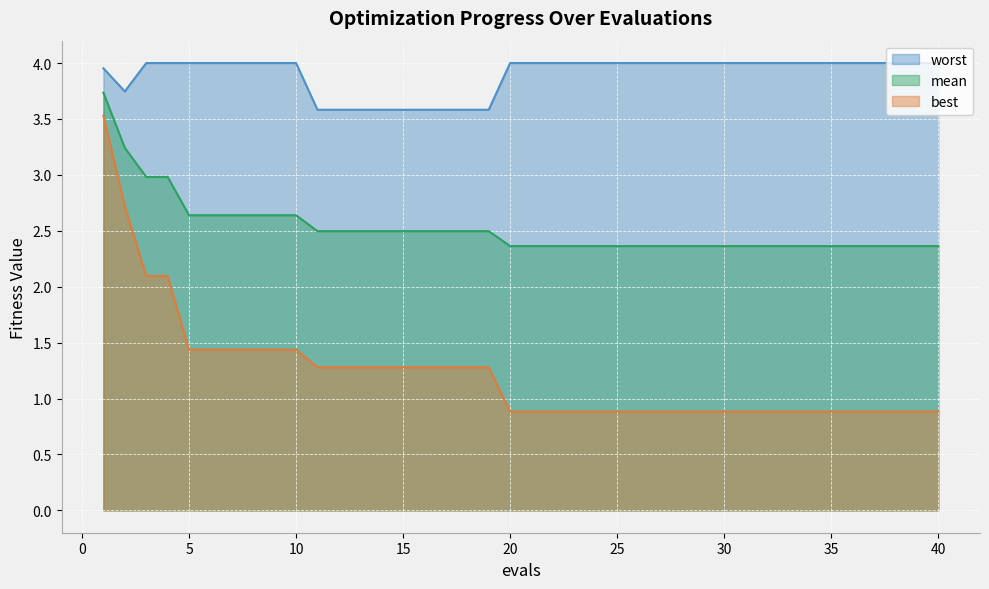

List the series in order of their overall mean, highest first.

worst, mean, best